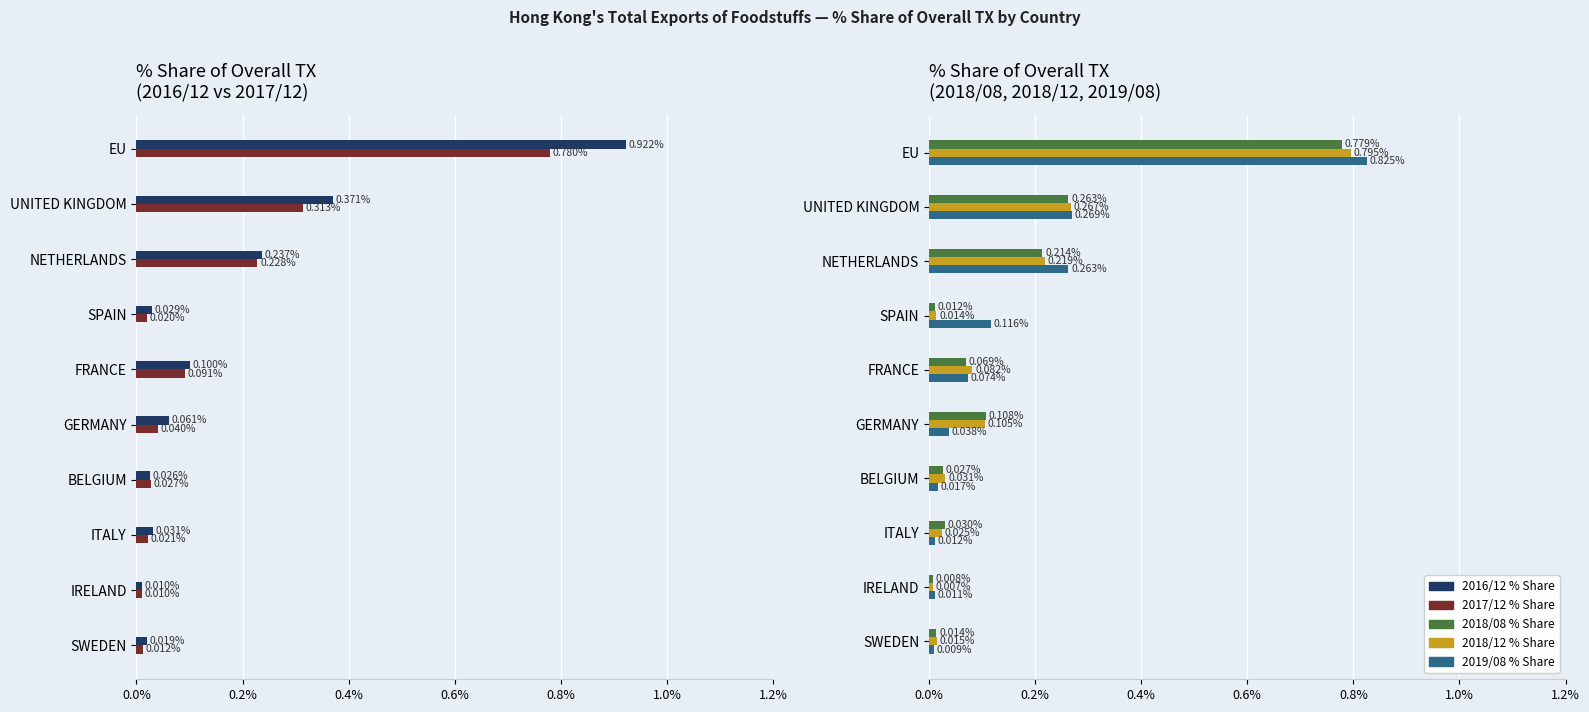

At how many categories does at least one series exceed 0?

10